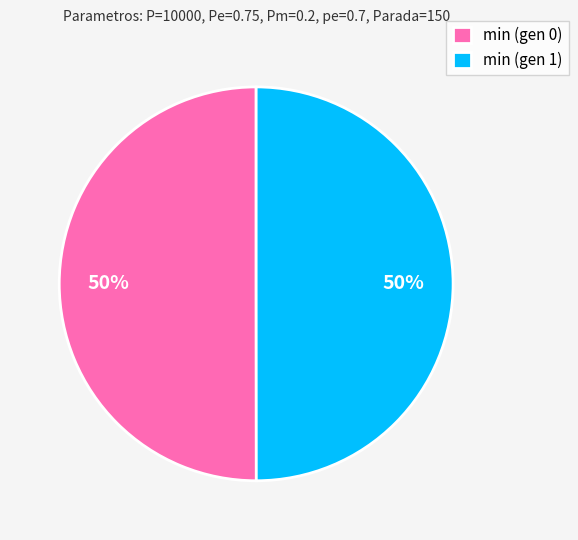

Is it true that min (gen 1) is 50% of the pie?

True